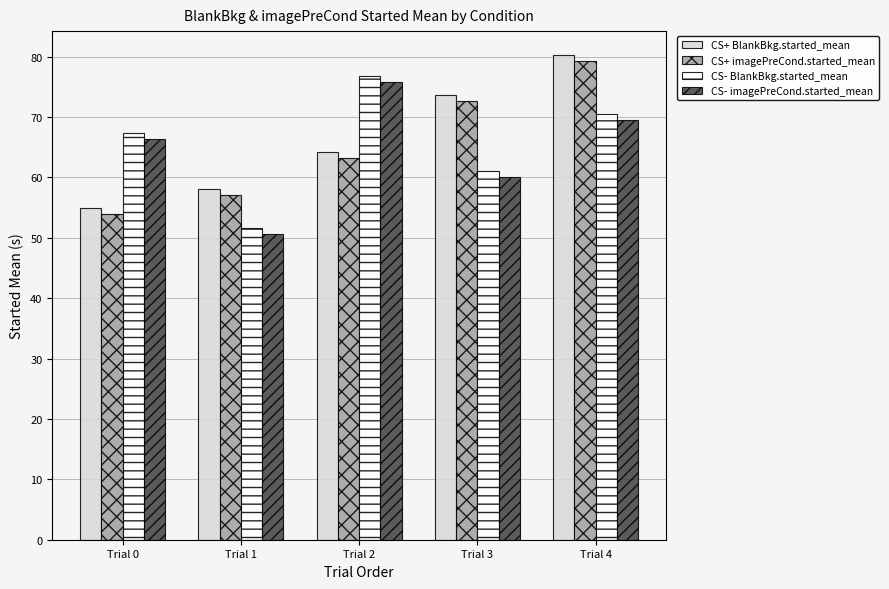

What is the value of the CS- BlankBkg.started_mean bar at the 3rd from the left?

76.7